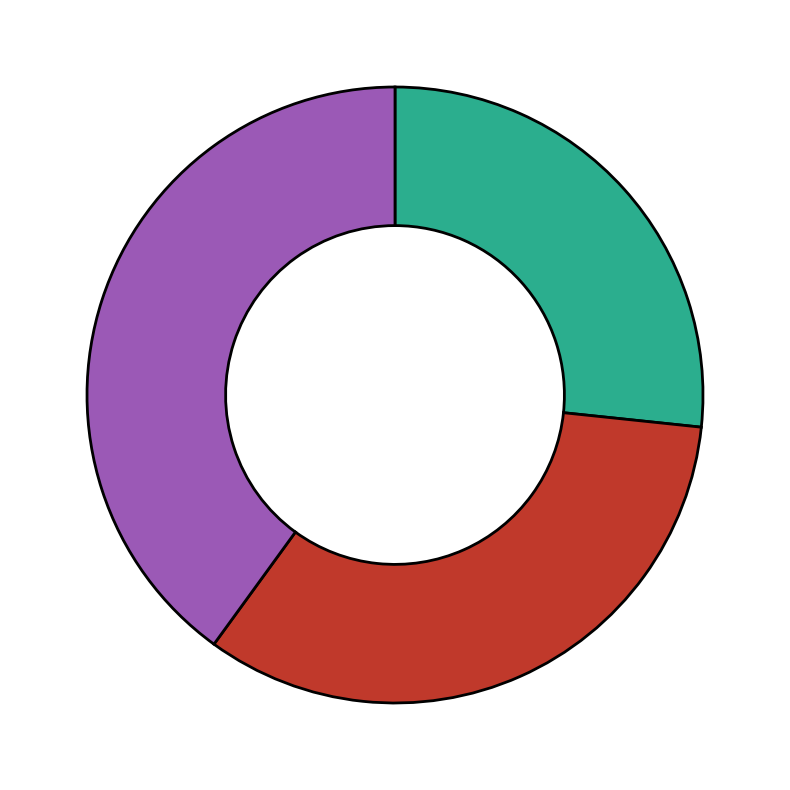

Is there a majority slice in this chart?

No